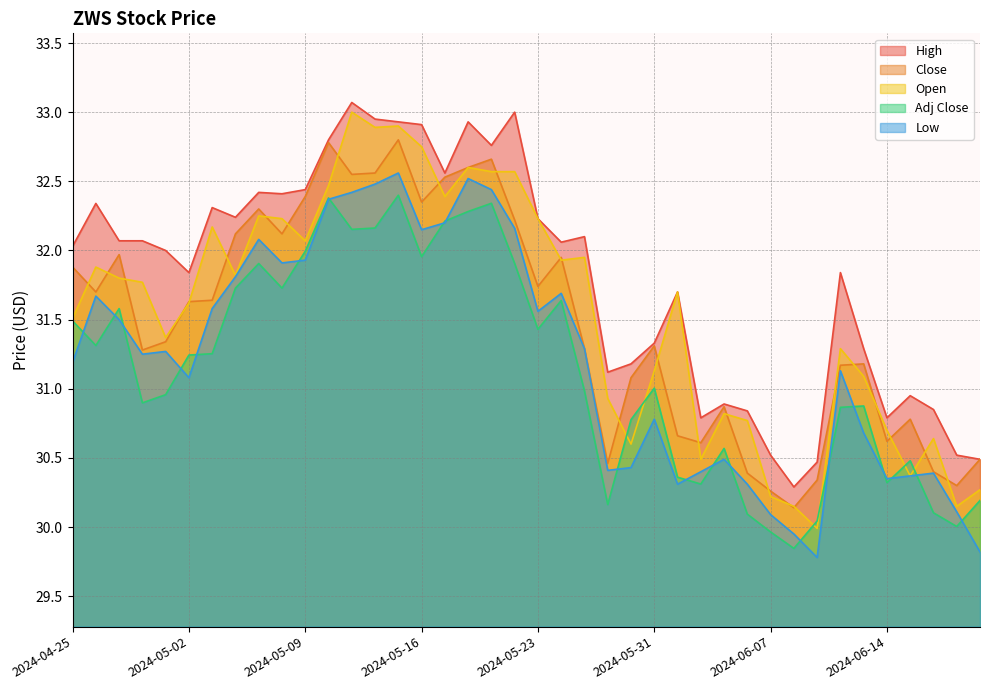

What is the difference between the highest and lowest values at 2024-05-14?

0.8